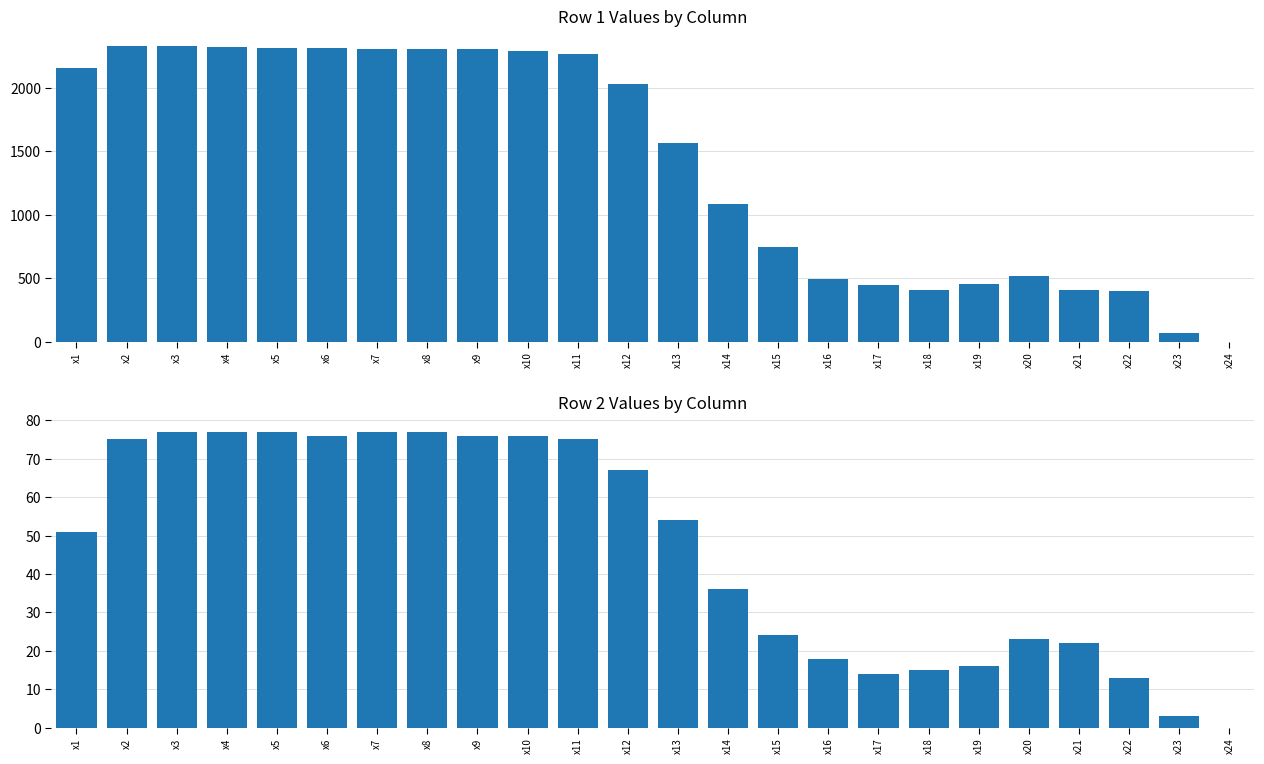

What value does the Row2 series have at x23?

3